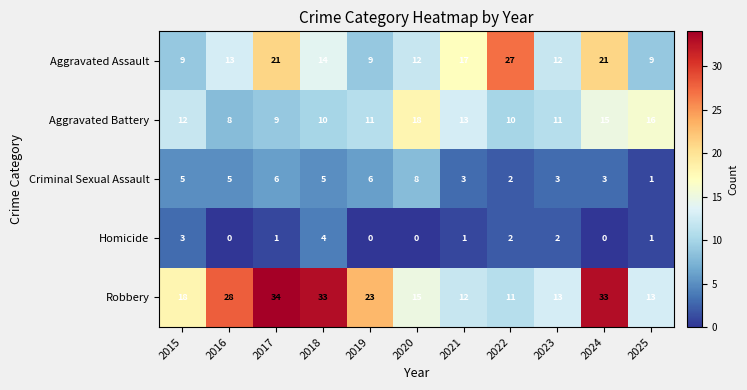

What is the spread (max minus min) of values at 2023?

11